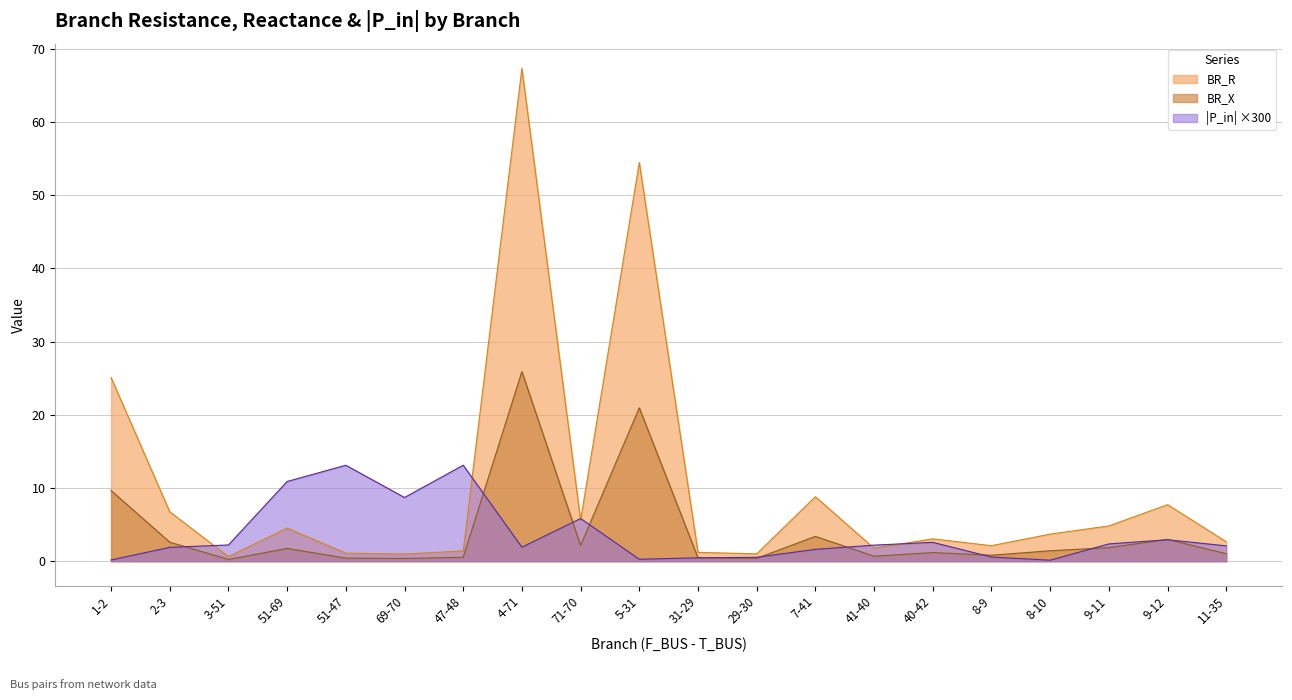

Between 41-40 and 2-3, which is larger?

2-3